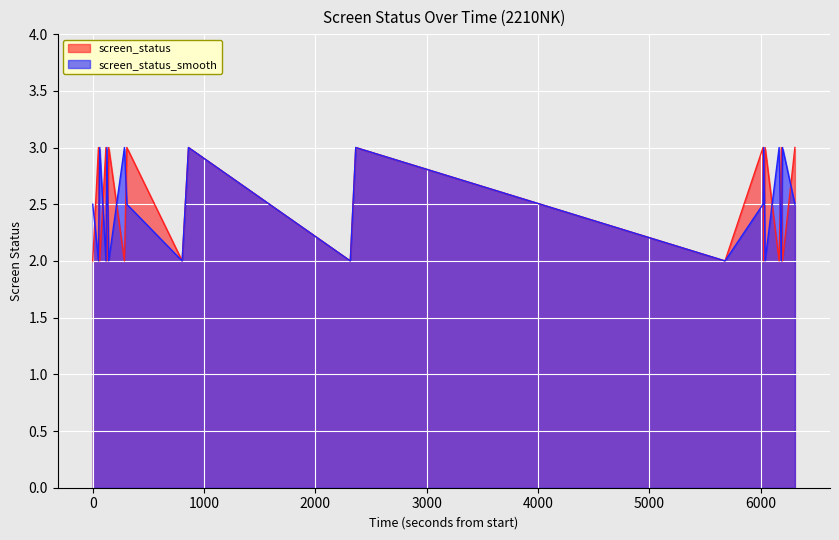

What is the sum of all screen_status values?

50.0